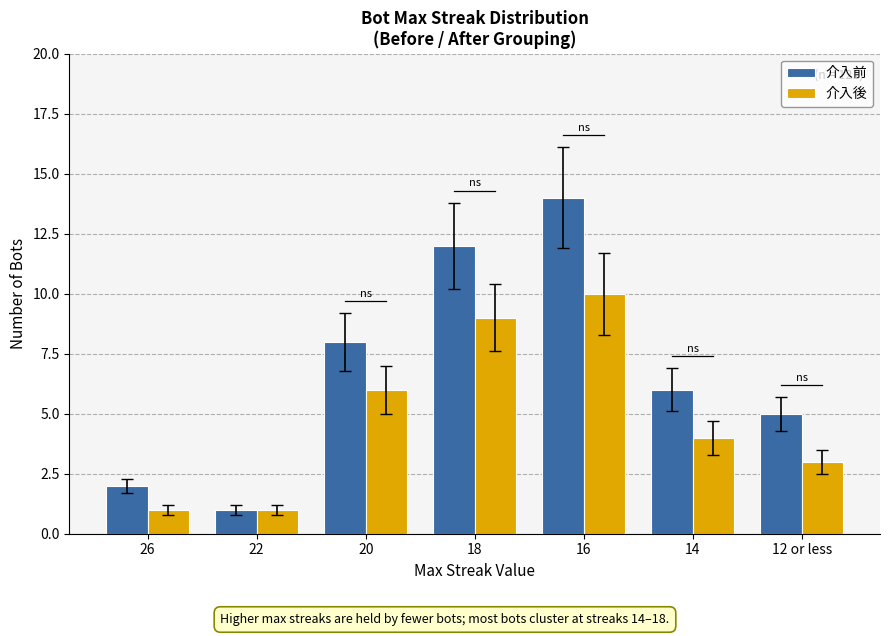

Count the number of data series in this chart.

2